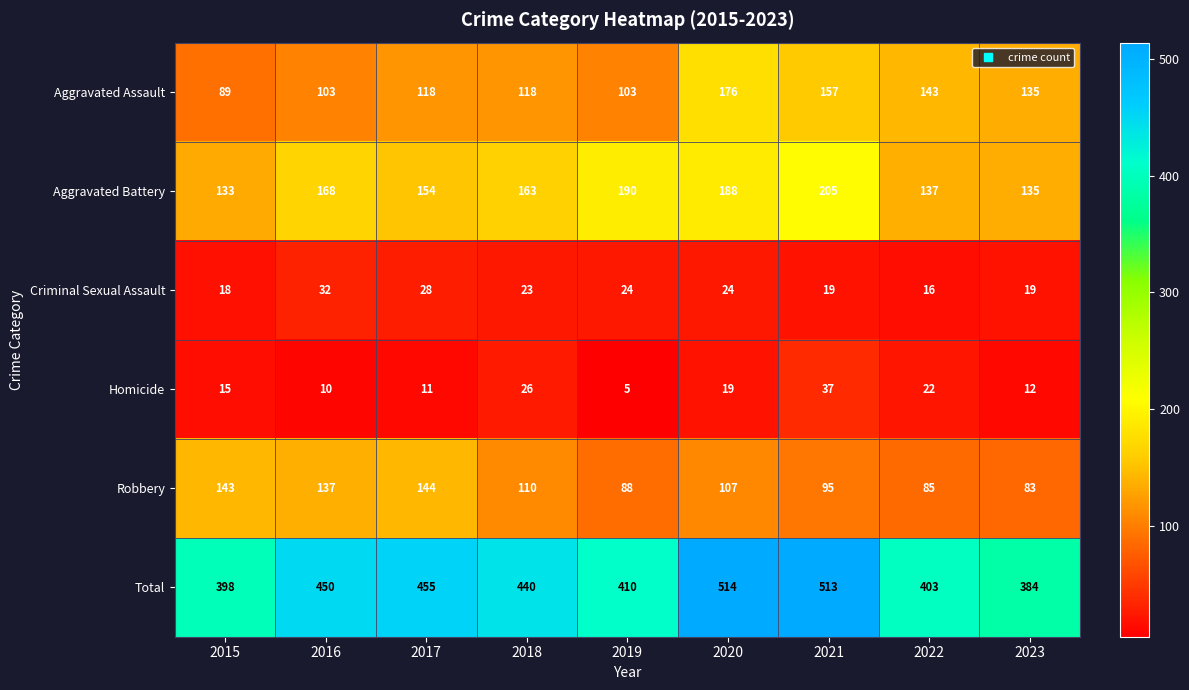

What is the sum of the Total values at 2020 and 2019?

924